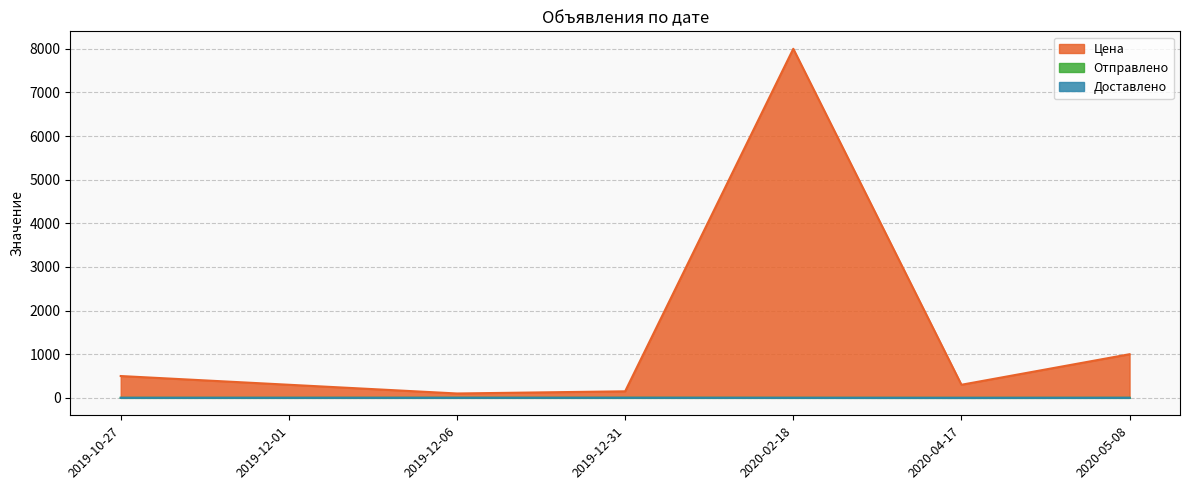

What are all the series names shown in the legend?

Цена, Отправлено, Доставлено